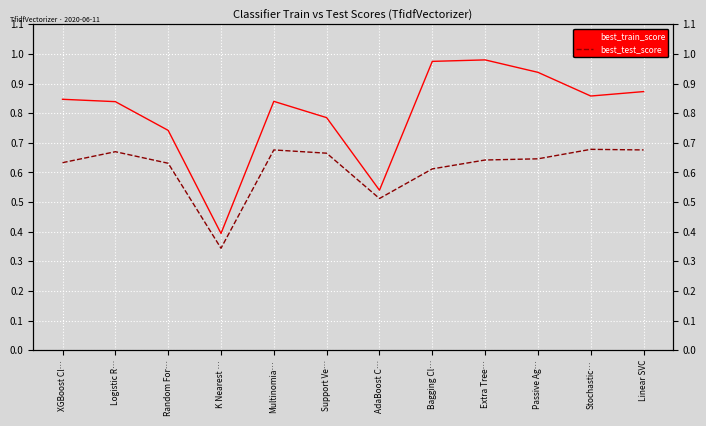

The value of best_train_score at Multinomia… is 1.4. True or false?

False